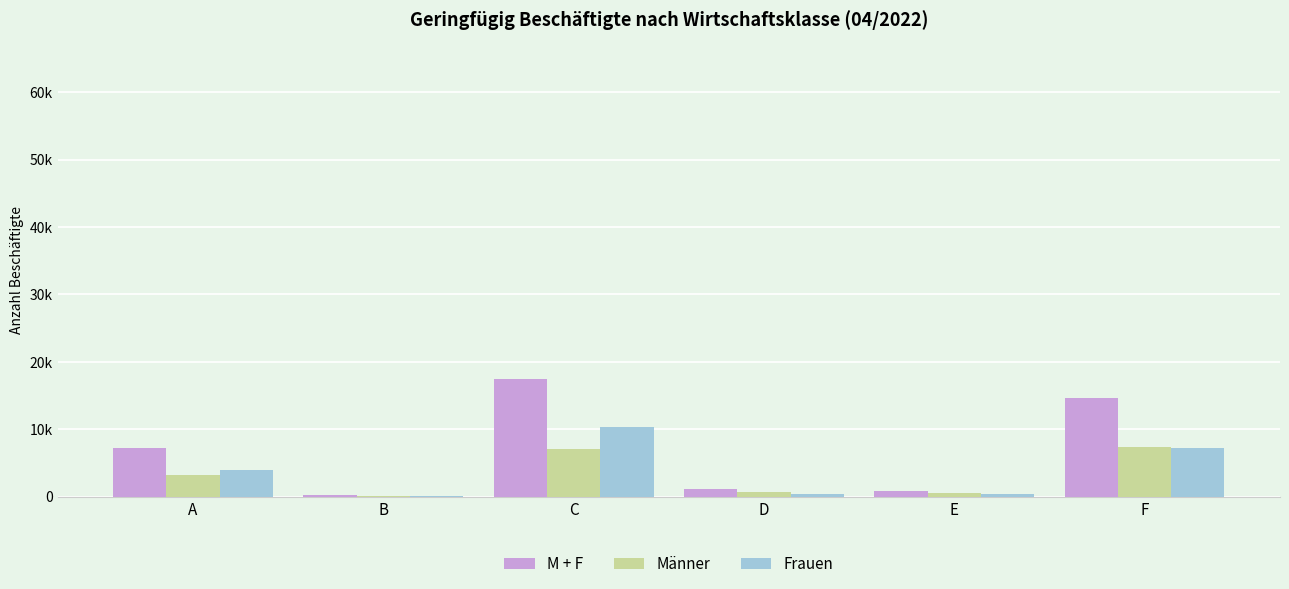

Is the value of Frauen at A greater than the value of Männer at B?

Yes